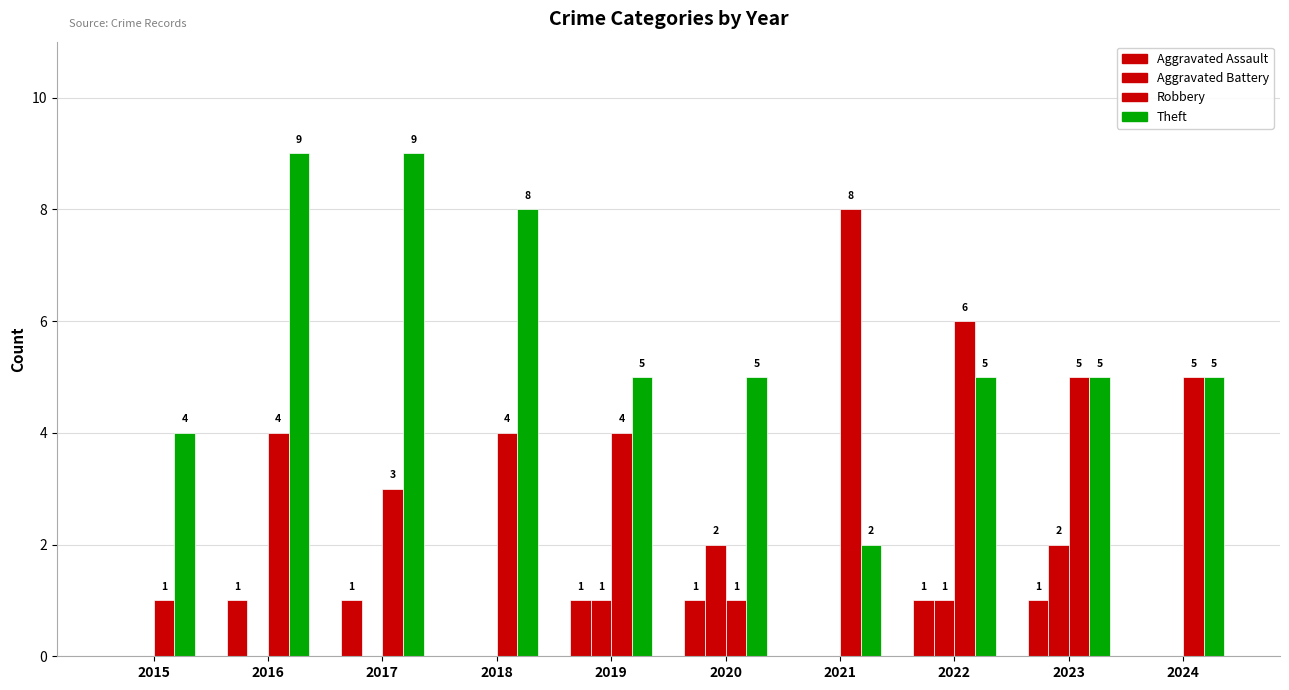

The value of Aggravated Assault at 2019 is 1. True or false?

True